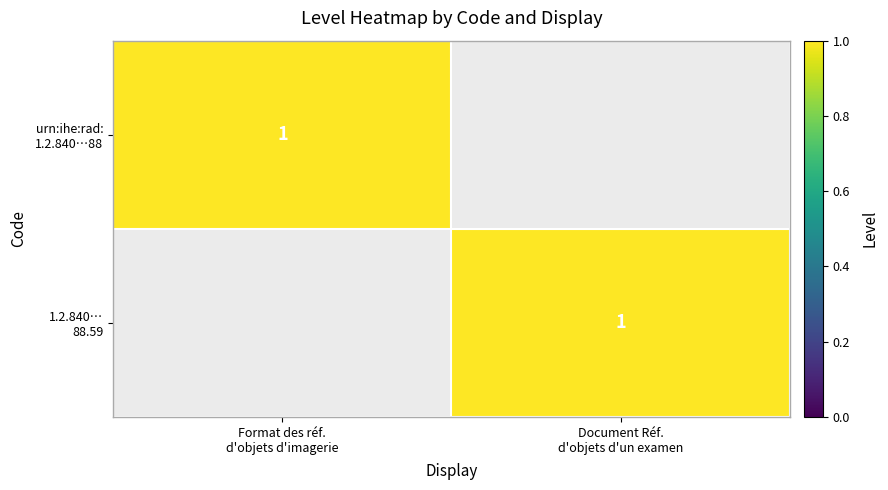

Between Document Réf.
d'objets d'un examen and Format des réf.
d'objets d'imagerie, which is larger?

Format des réf.
d'objets d'imagerie